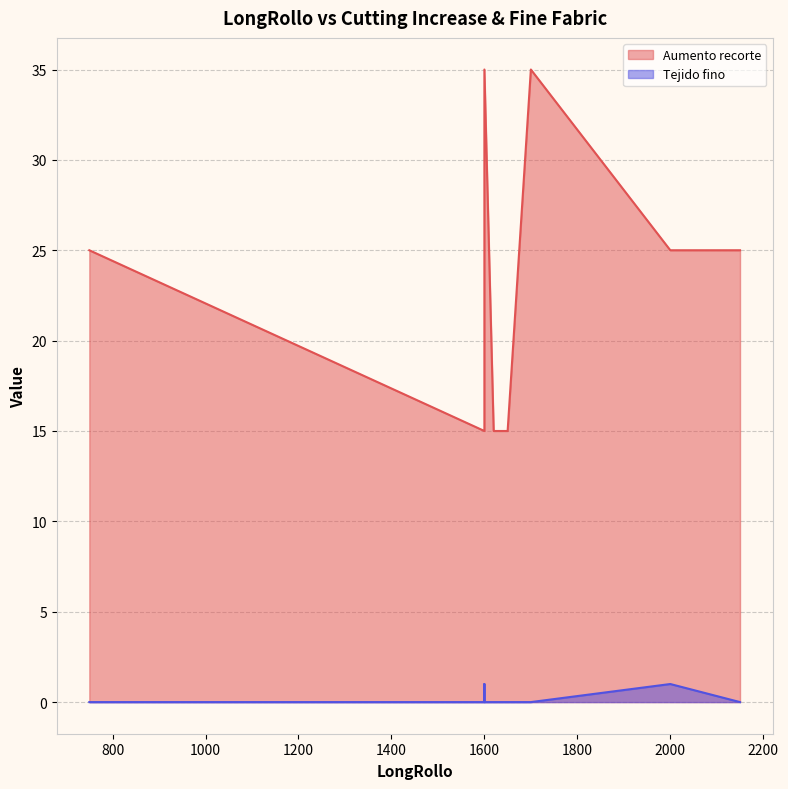

Which series has the widest spread of values?

Aumento recorte